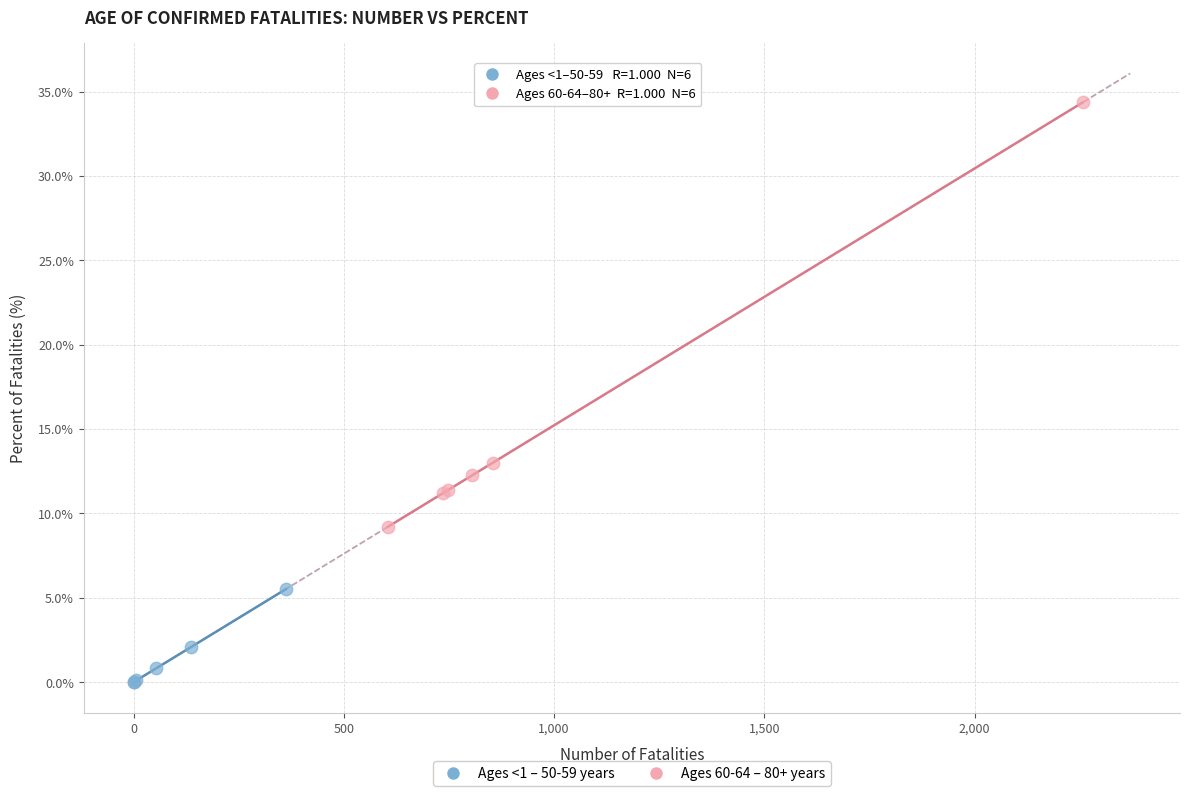

What are all the series names shown in the legend?

Ages <1 – 50-59 years, Ages 60-64 – 80+ years